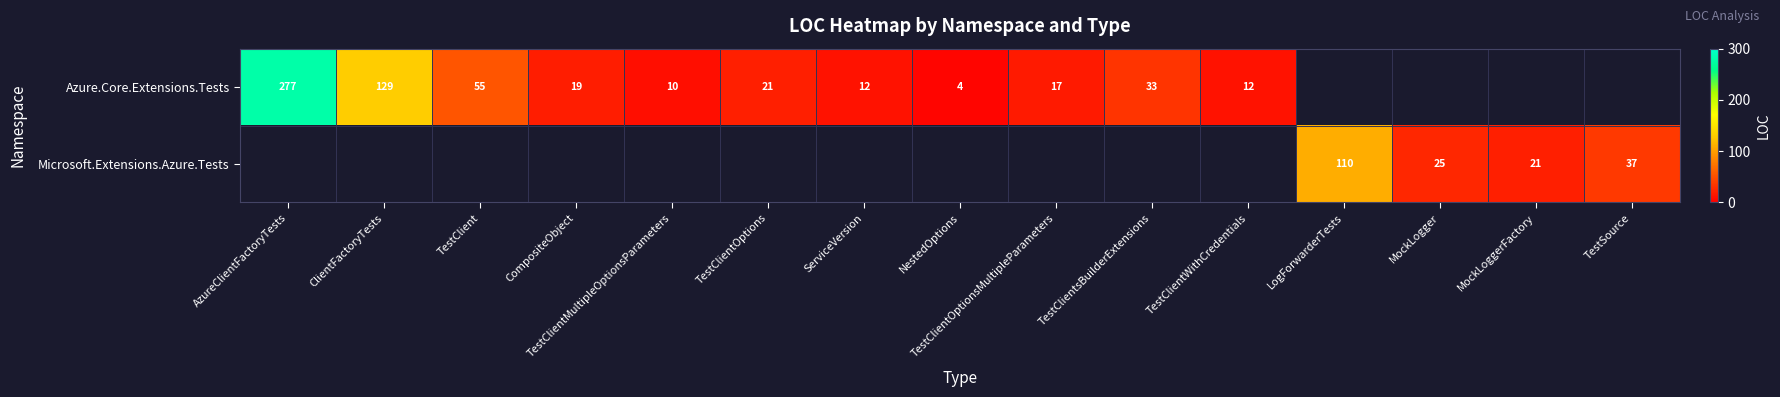

At how many categories does at least one series exceed 174?

1